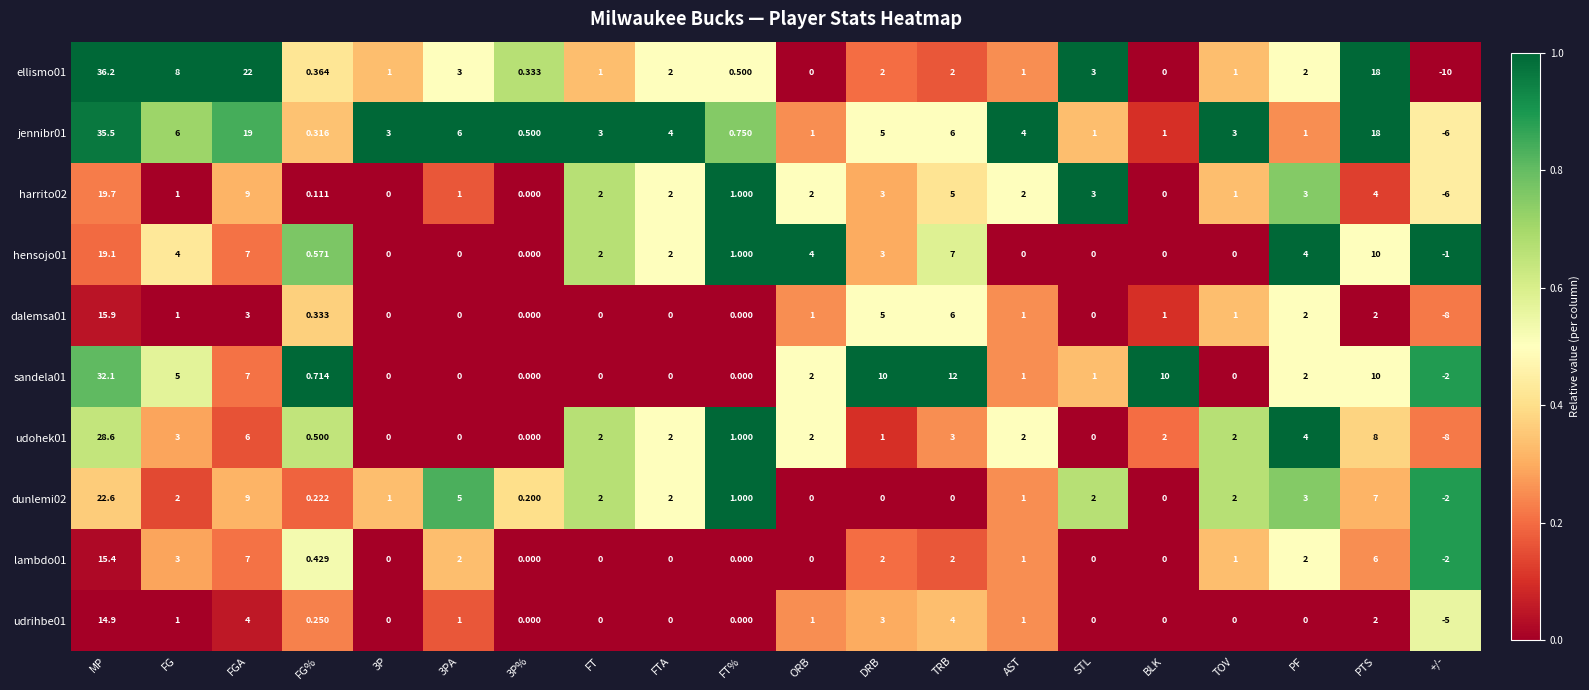

Rank the series by their maximum value, from lowest to highest.

udrihbe01, lambdo01, dalemsa01, hensojo01, harrito02, dunlemi02, udohek01, sandela01, jennibr01, ellismo01